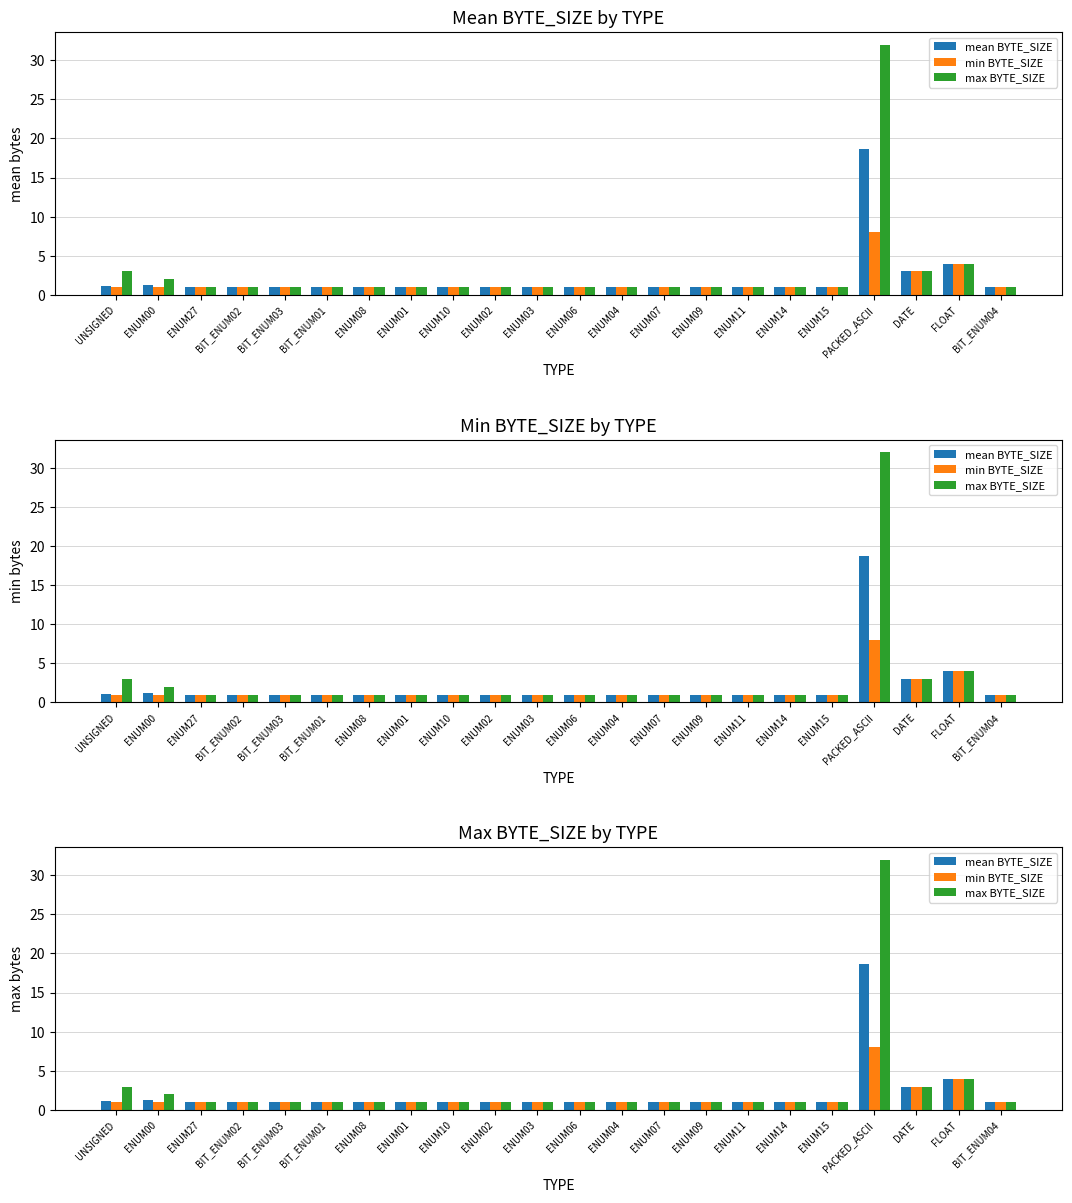

What is the average value of the min BYTE_SIZE series?

1.5